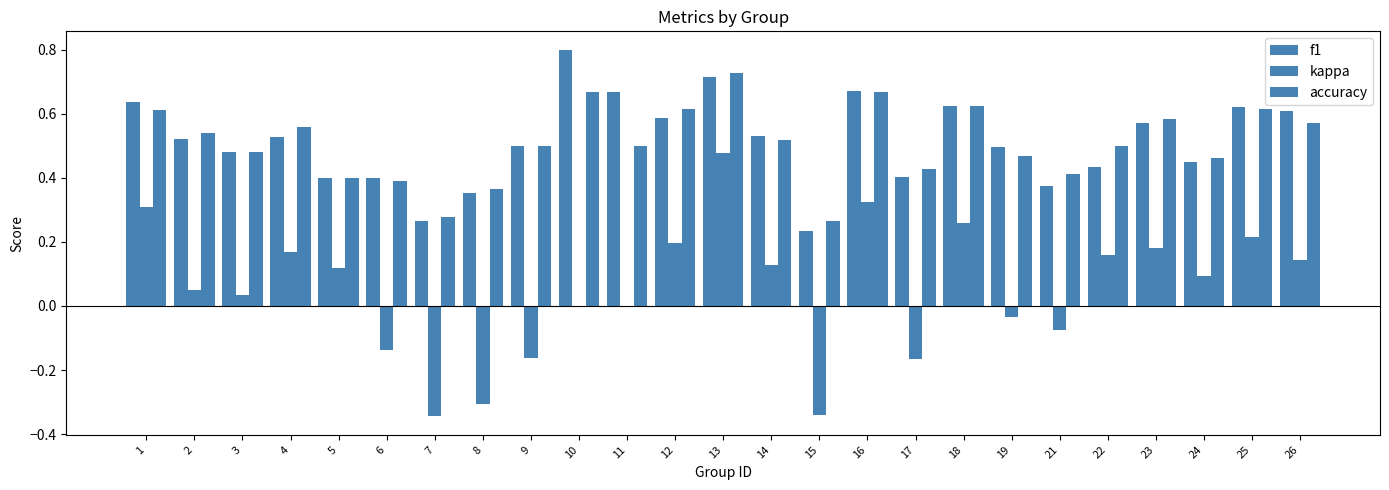

What is the difference between the second highest and second lowest values in the kappa series?

0.7